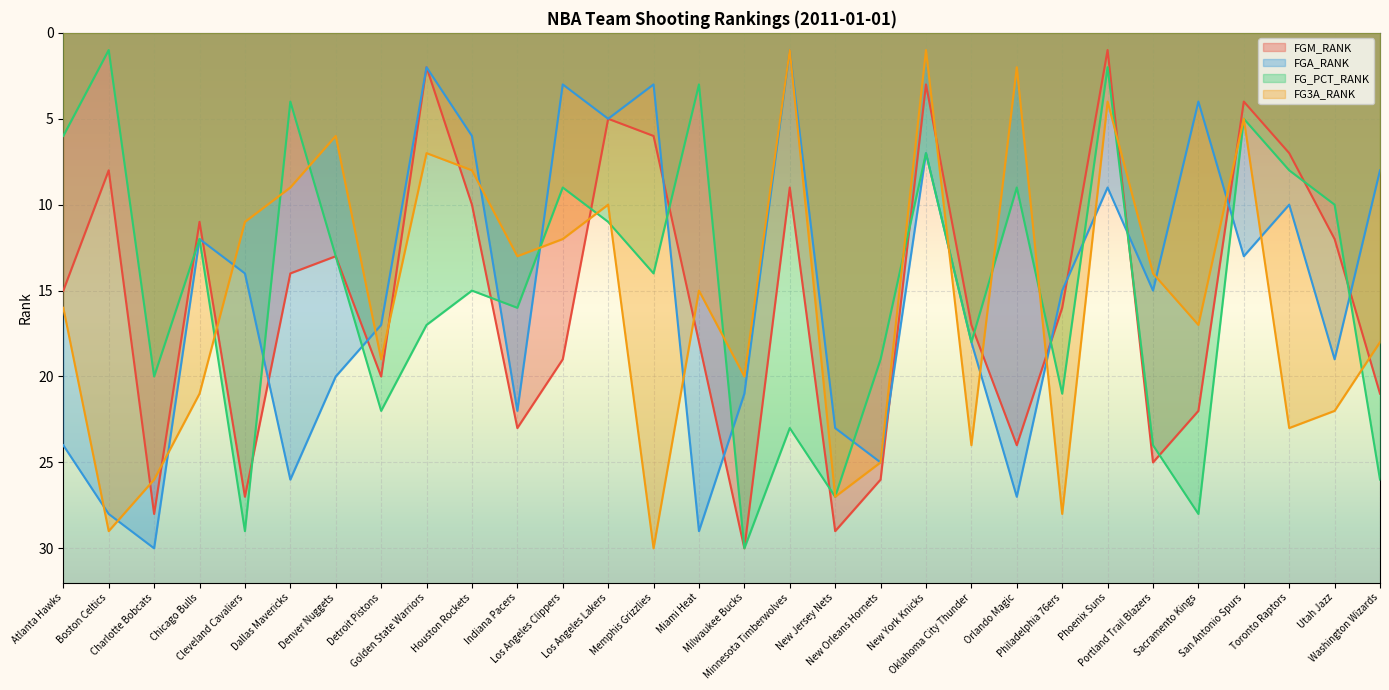

How many intersections are there between FG3A_RANK and FG_PCT_RANK?

13